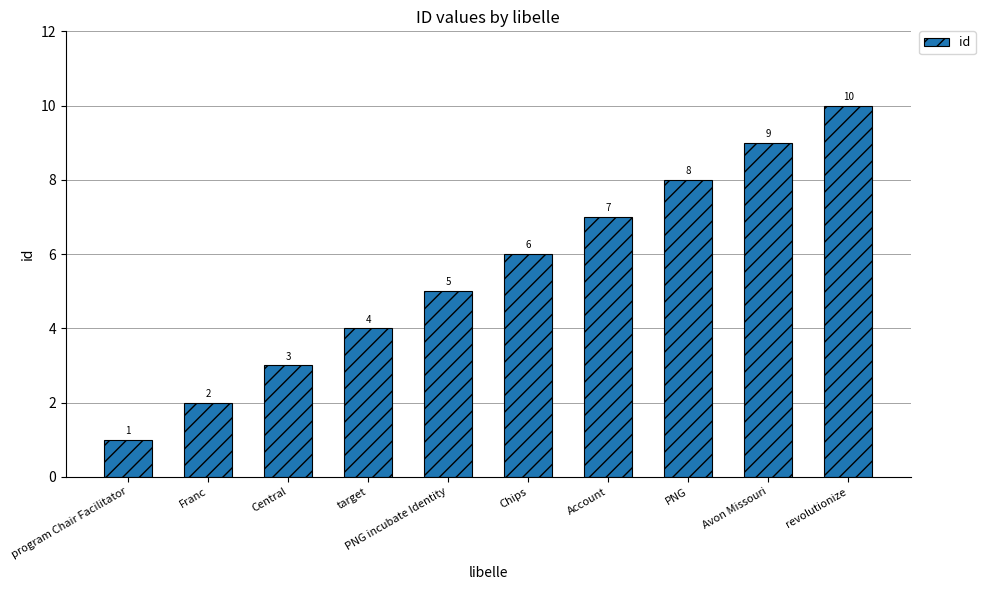

Are the bars grouped side by side (vs. stacked)?

No